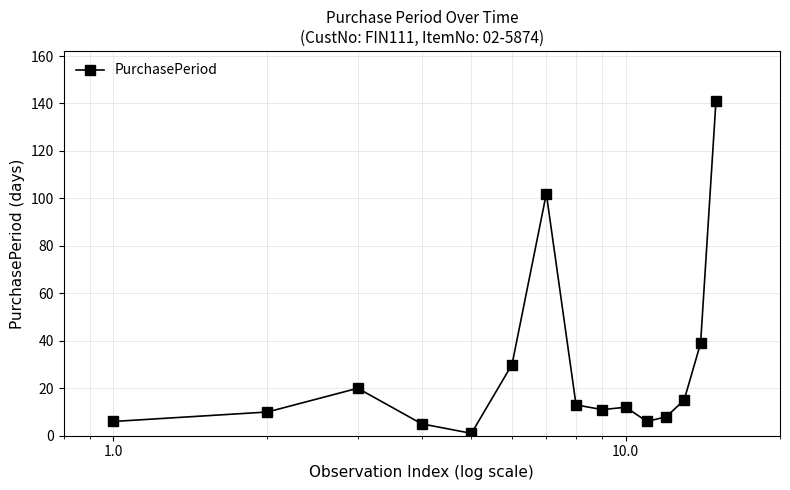

Reading right to left, extract all data points from this chart.

141	39	15	8	6	12	11	13	102	30	1	5	20	10	6